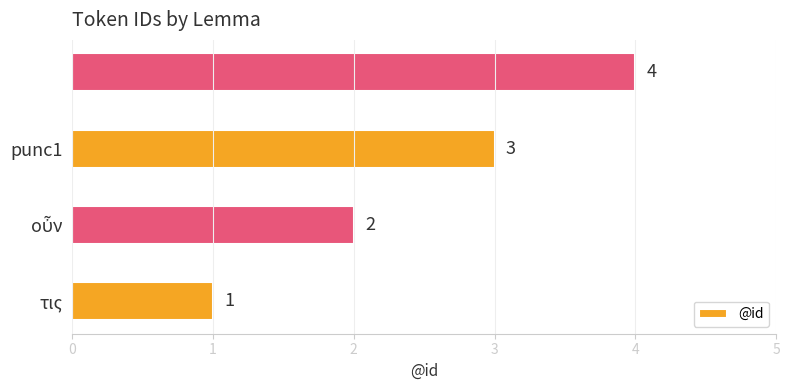

What is the maximum value shown in the chart?

4